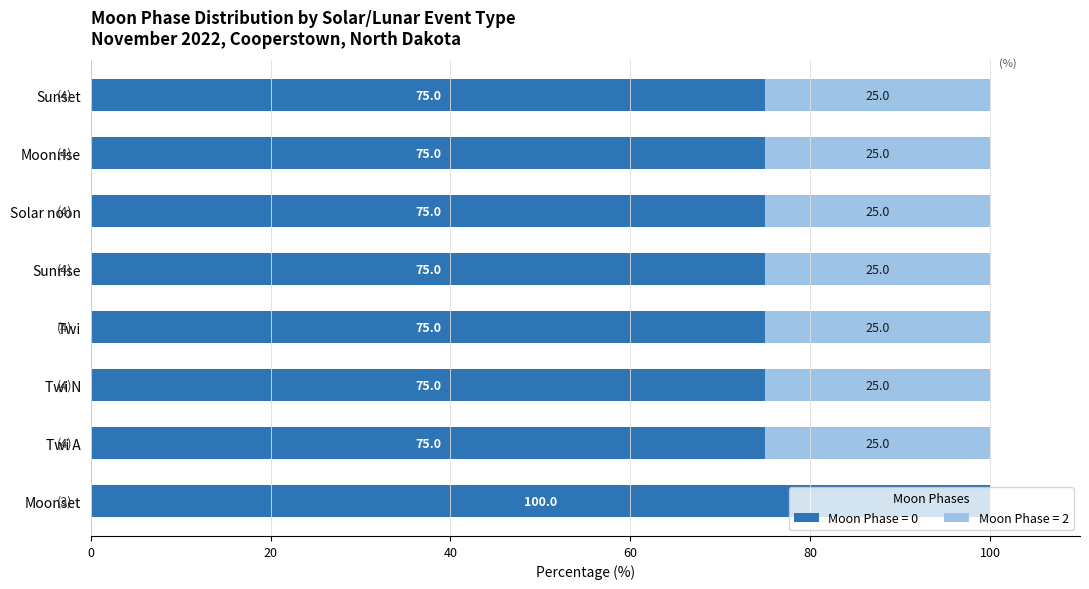

What is the total value across all series at Sunrise?

100